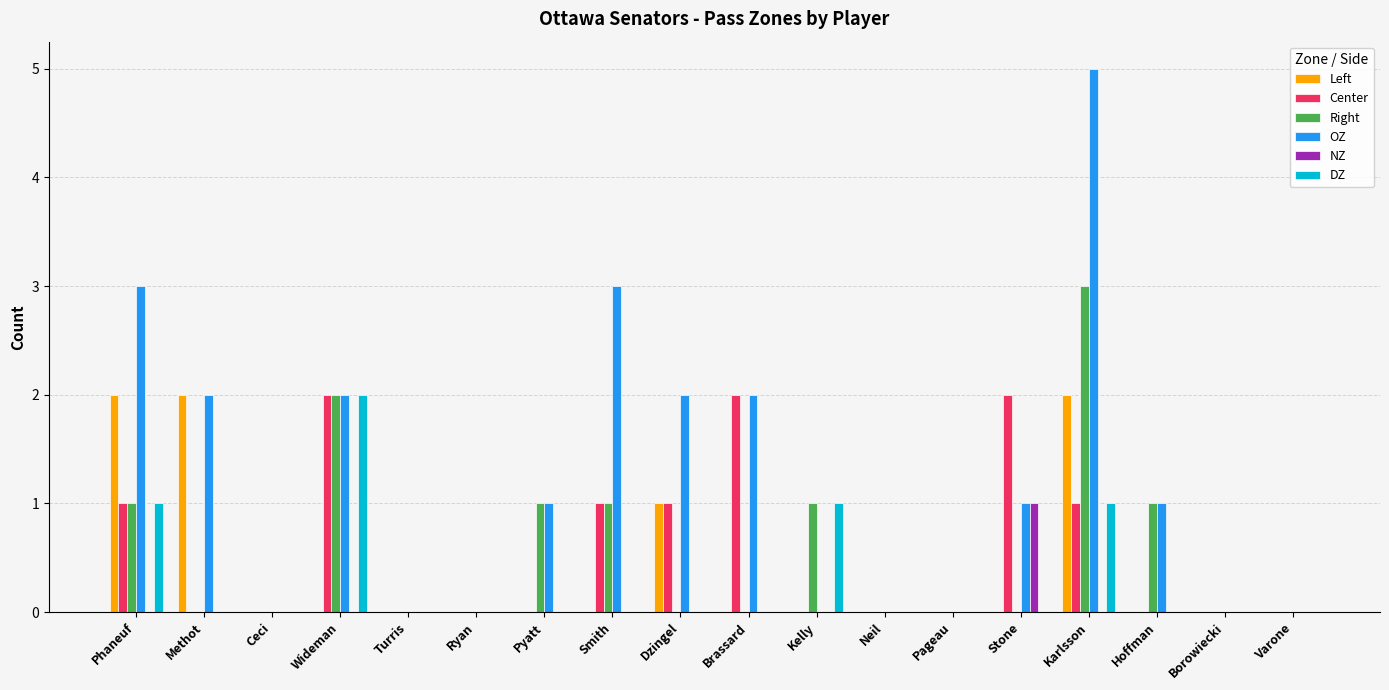

The value of OZ at Pageau is 0. True or false?

True